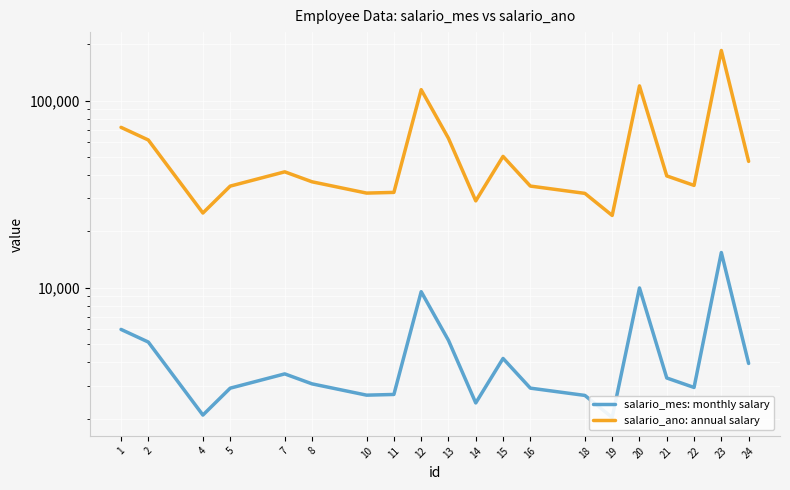

In salario_mes: monthly salary, how many points are lower than both neighbors (excluding endpoints)?

5